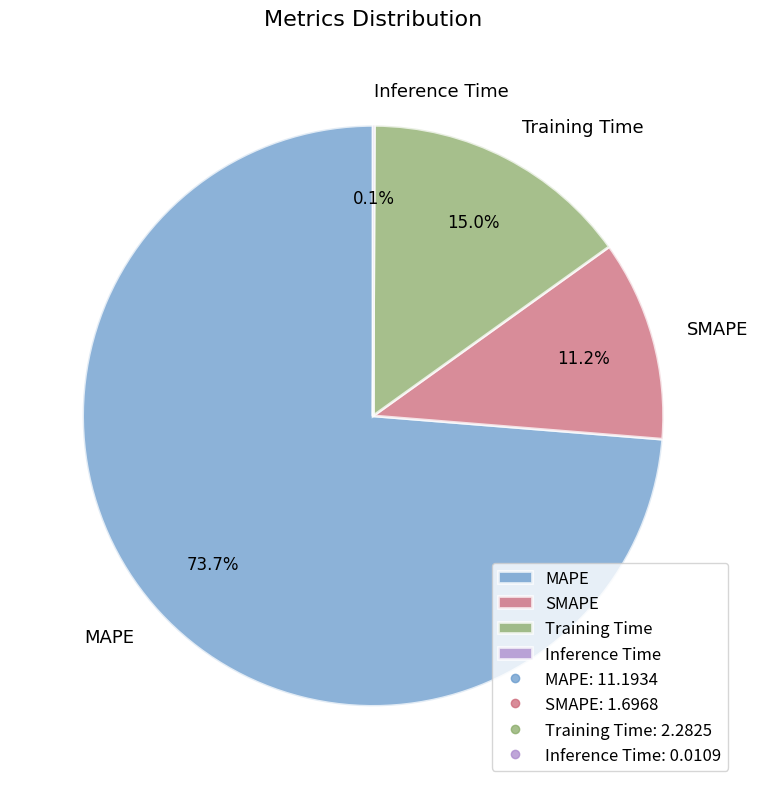

How much of the chart is everything except SMAPE?

88.8%